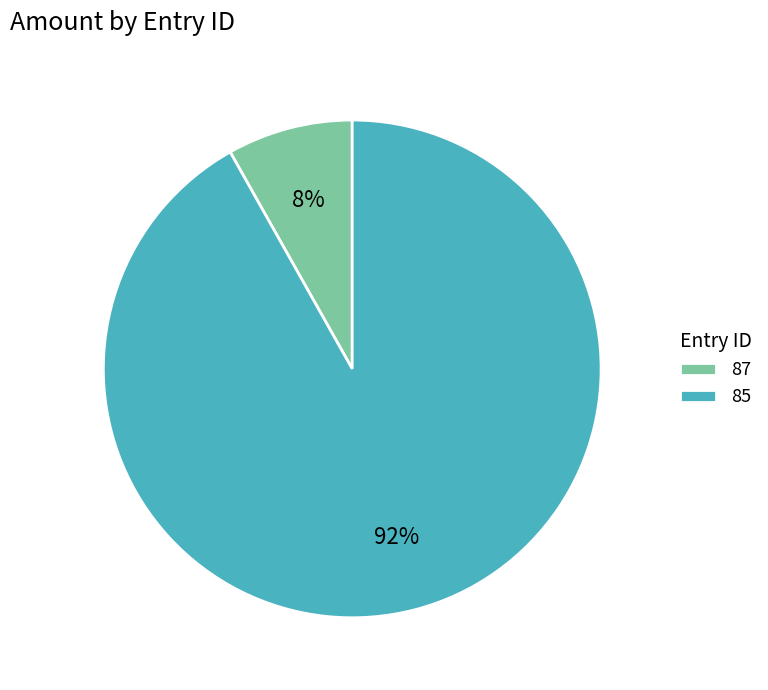

The 87 slice represents 20% of the pie. True or false?

False